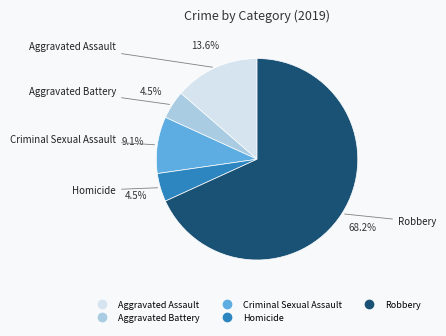

Which category has the biggest portion of the pie?

Robbery